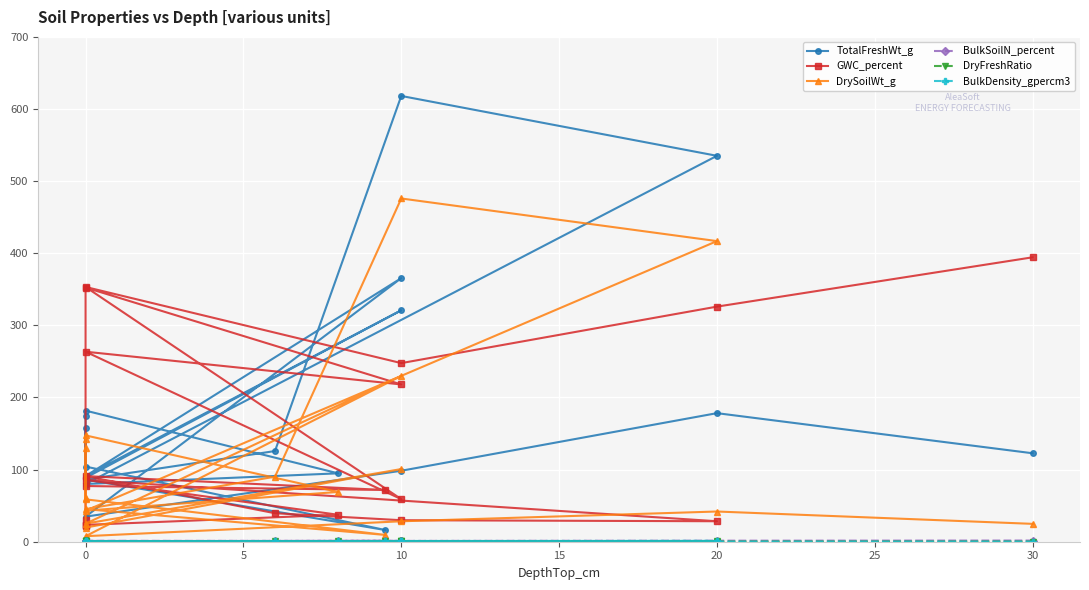

What is the value of the BulkDensity_gpercm3 point at the 15th from the left?

0.1